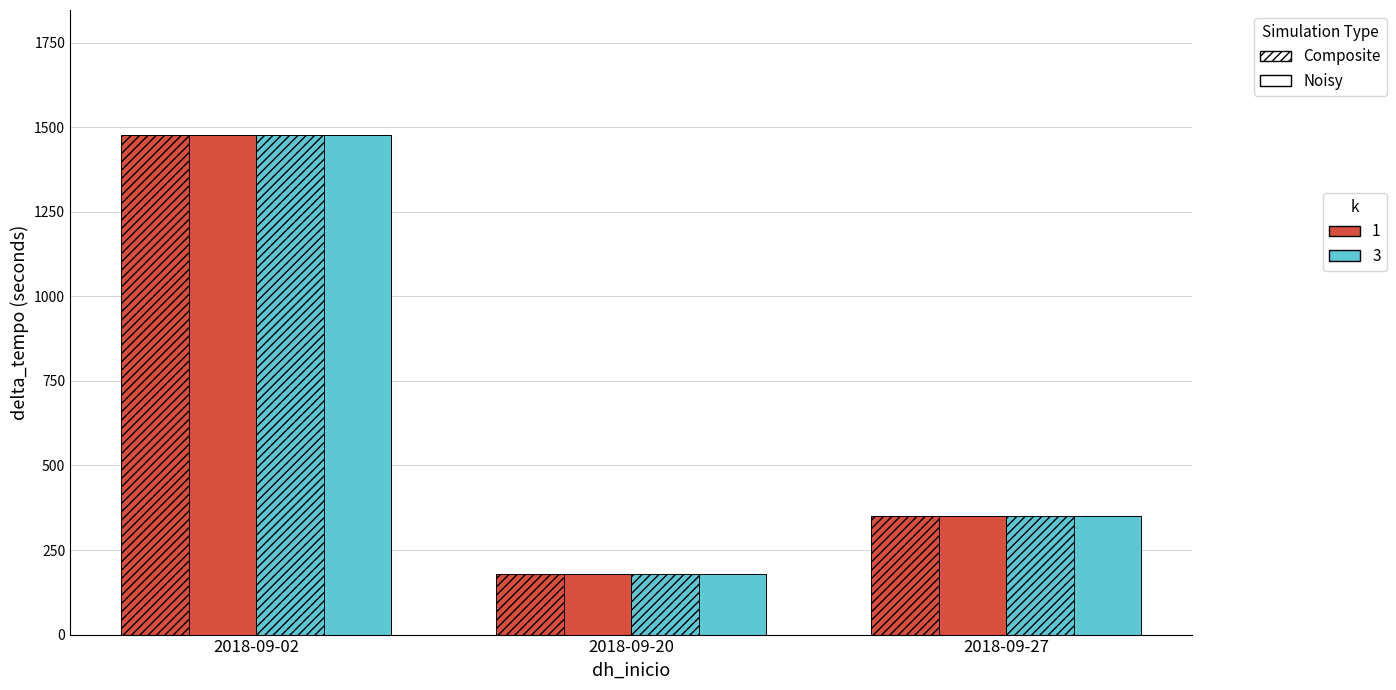

Count the number of data series in this chart.

4